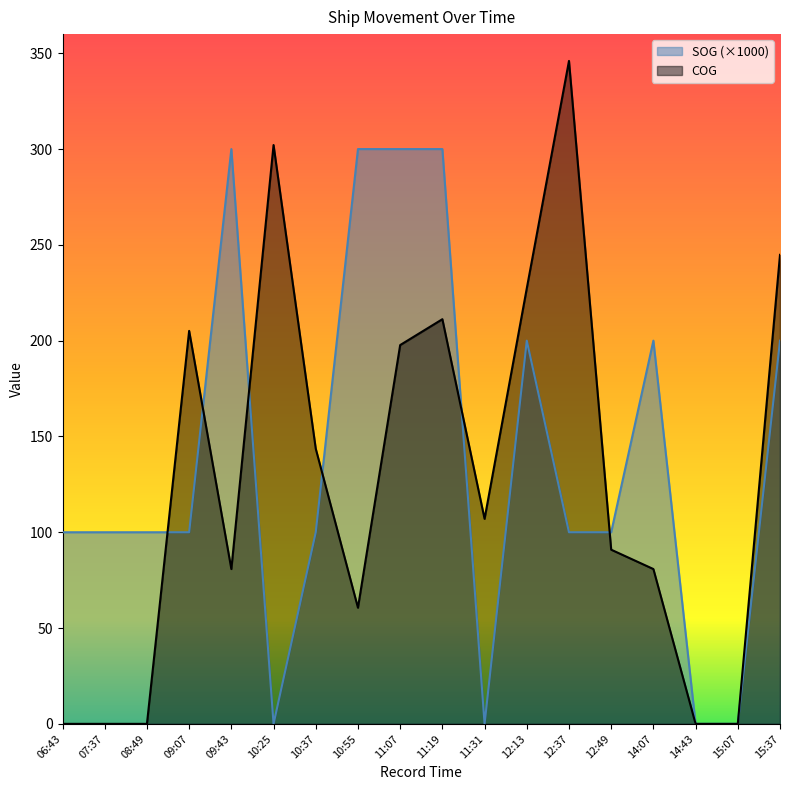

What is the spread (max minus min) of values at 11:07?

102.3